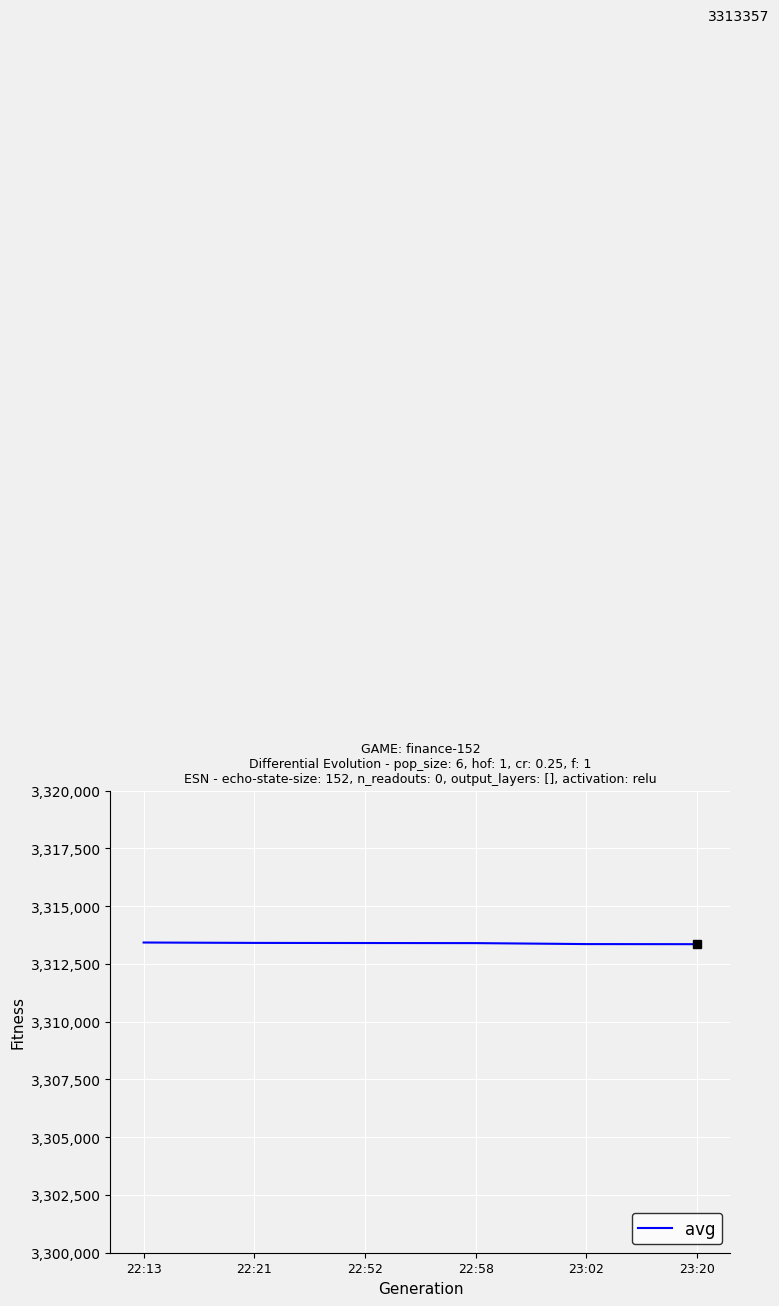

What is the label of the 4th point from the right?

22:52